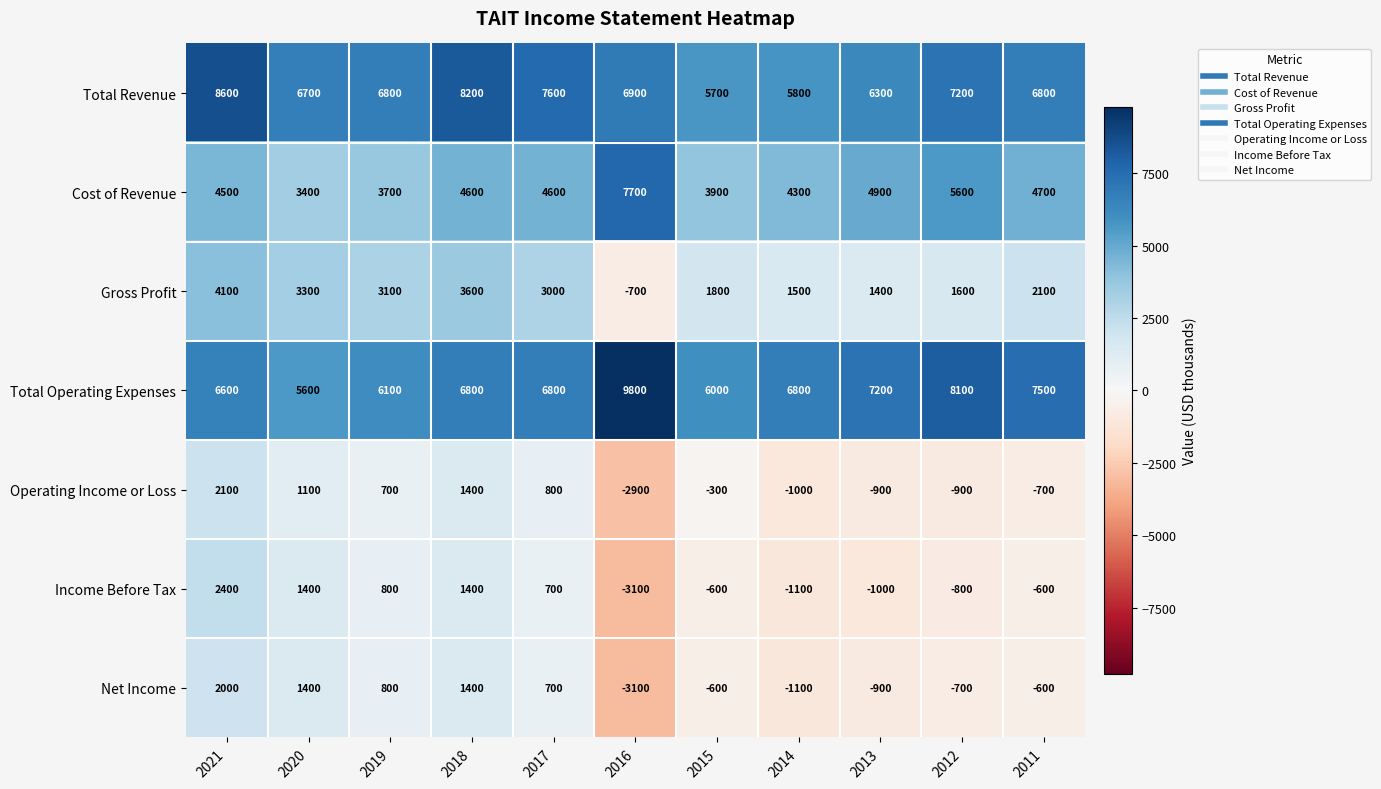

At how many categories does at least one series exceed 893?

11